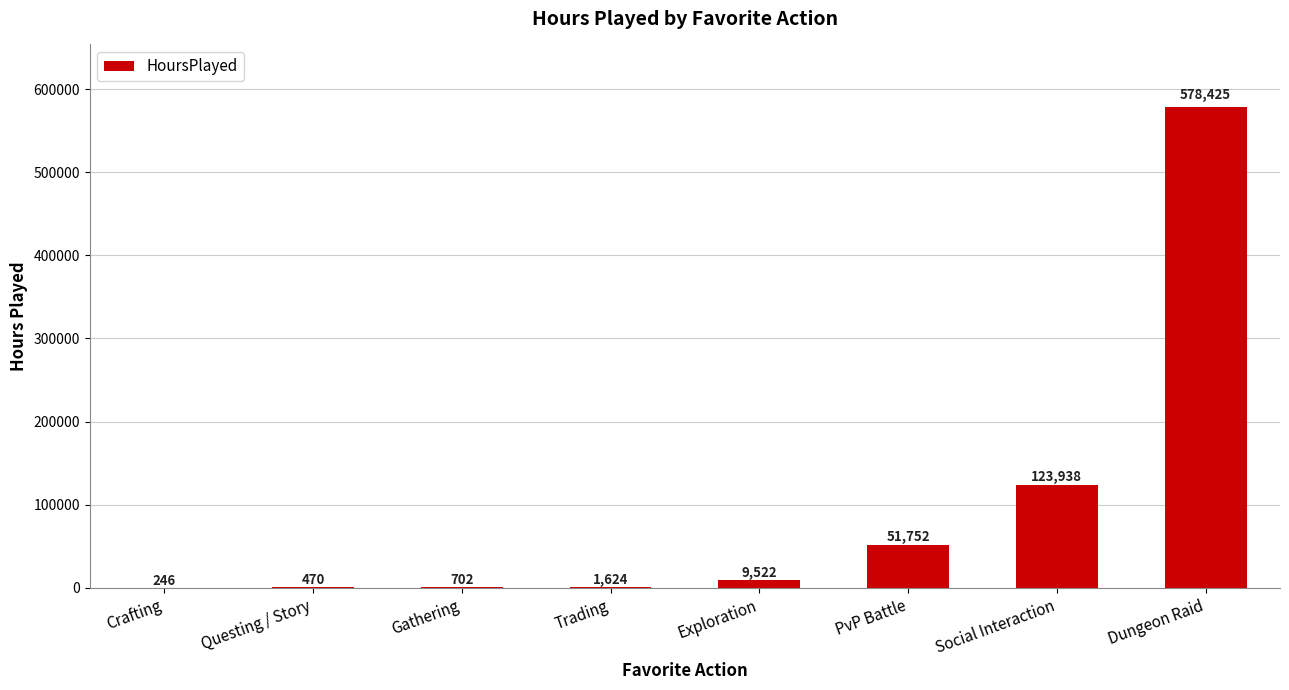

The value at Questing / Story is 470. True or false?

True